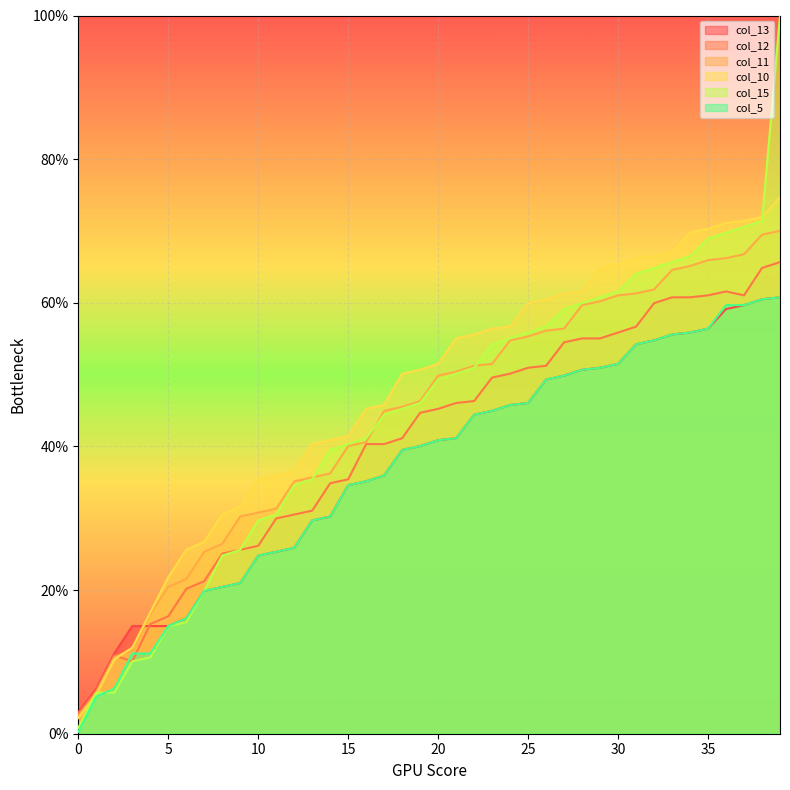

Is the value of col_5 at 36 greater than the value of col_15 at 37?

No